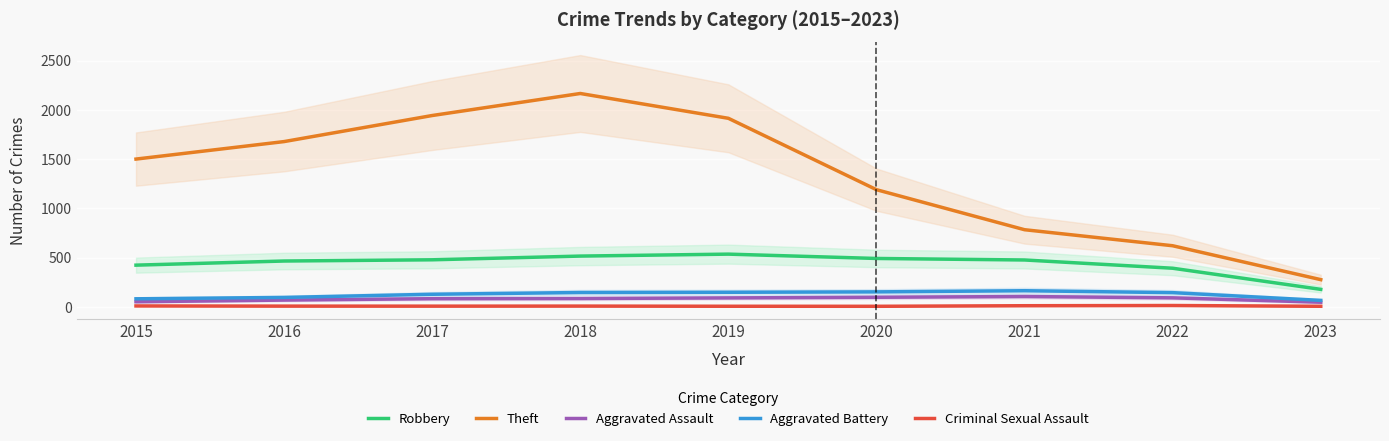

Which series has the widest spread of values?

Theft